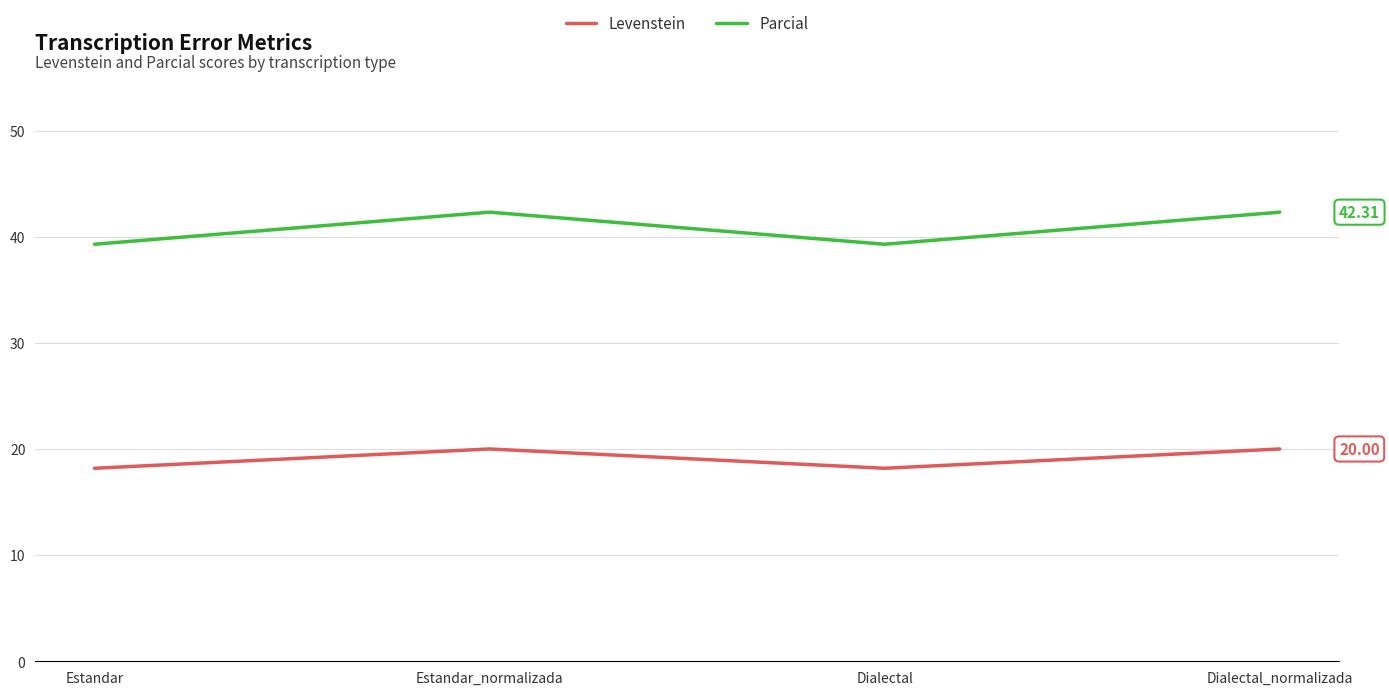

Is it true that Parcial equals 55.5 at Estandar_normalizada?

False